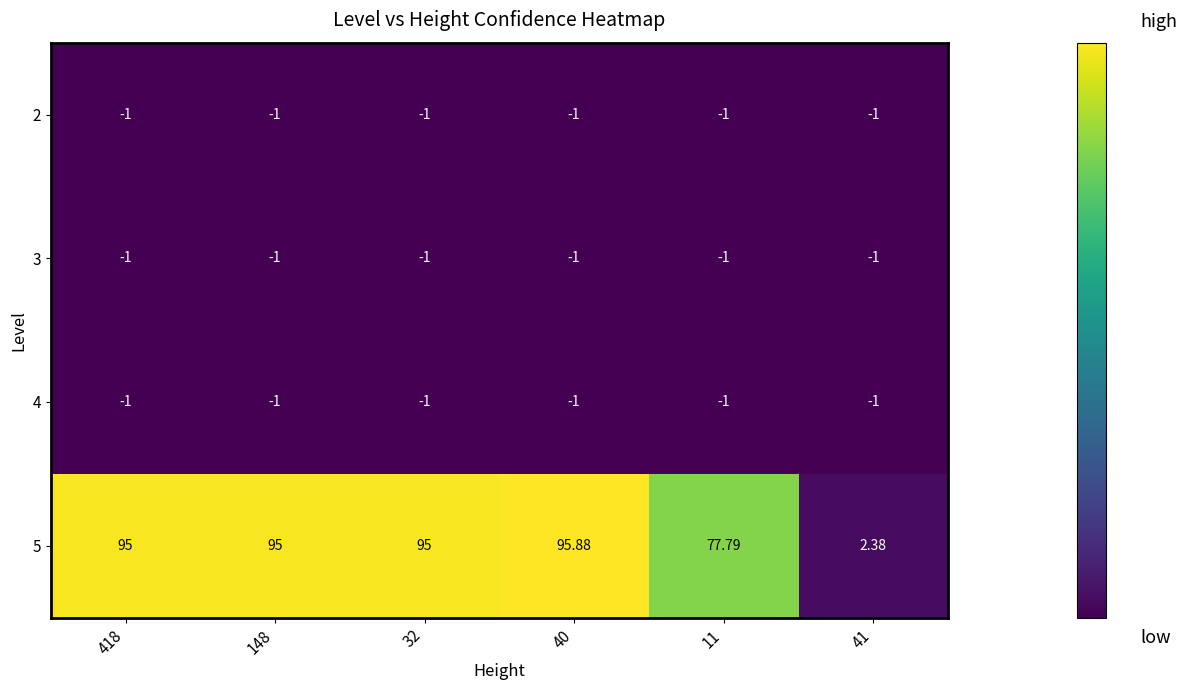

Is the value of 5 at 32 greater than the value of 3 at 148?

Yes